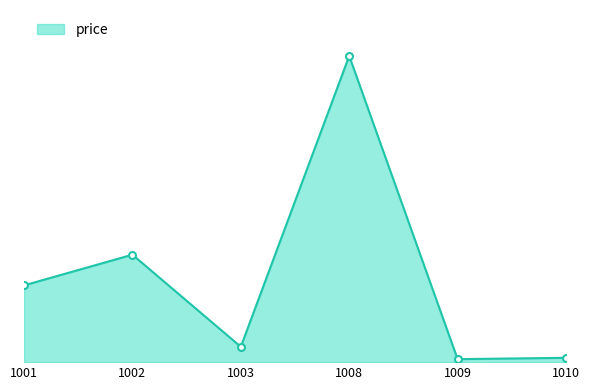

Is this an area chart (filled region under the line)?

Yes